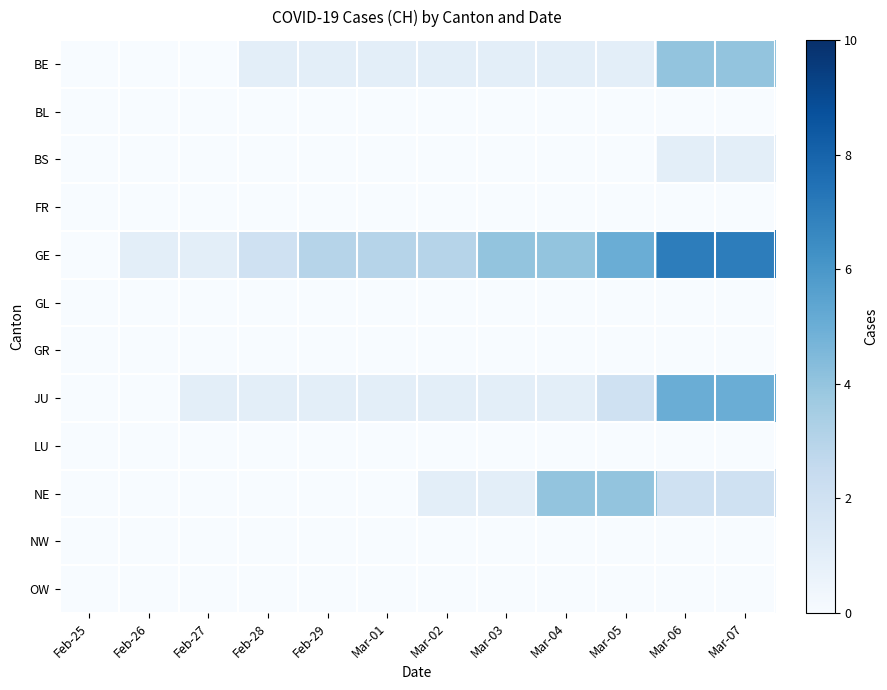

At Mar-06, list the series in order from largest to smallest.

GE, JU, BE, NE, BS, BL, FR, GL, GR, LU, NW, OW